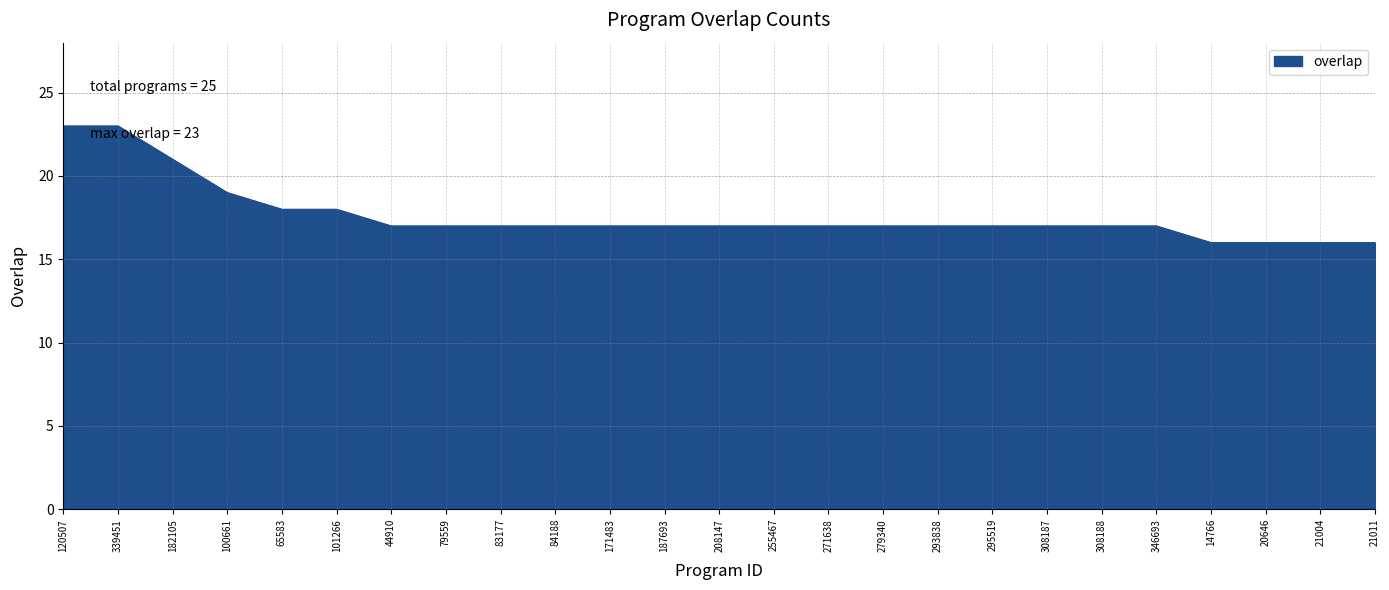

True or false: the data shows 6 at 21004.

False